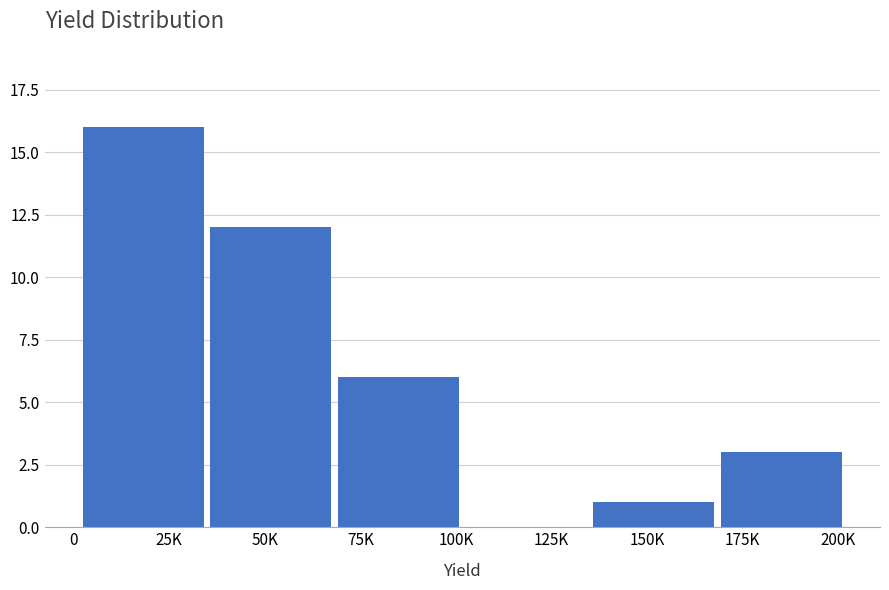

Reading left to right, list all the values displayed in this chart.

25K=16	50K=12	75K=6	125K=0	150K=1	175K=3